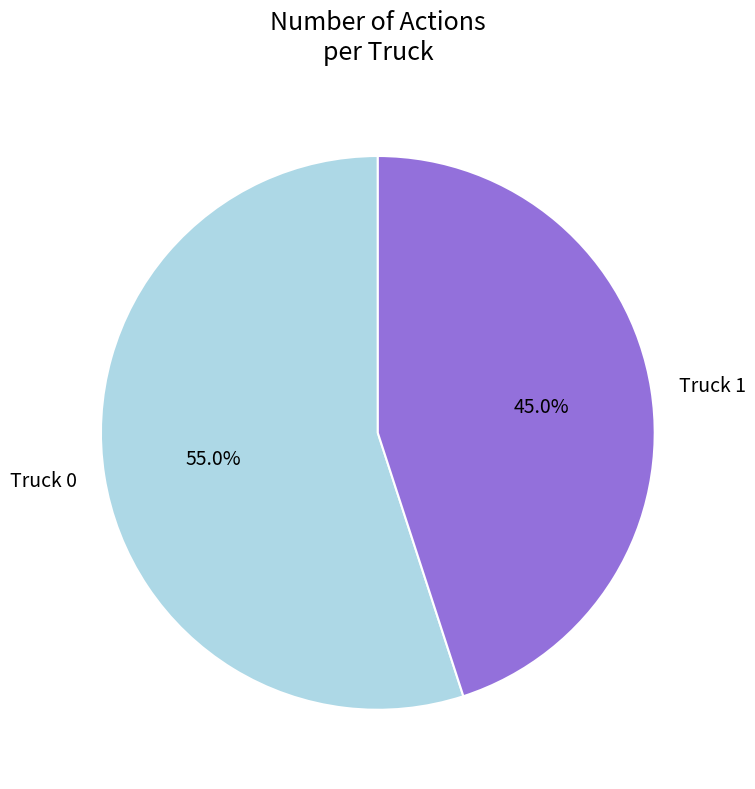

The Truck 0 slice represents 55% of the pie. True or false?

True